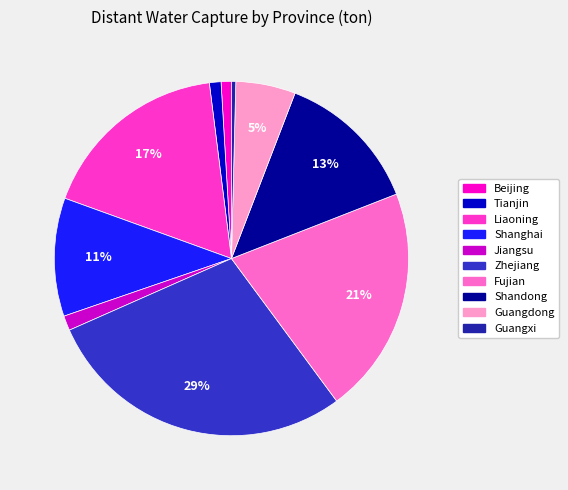

Combined, do Fujian and Shandong account for over 50%?

No